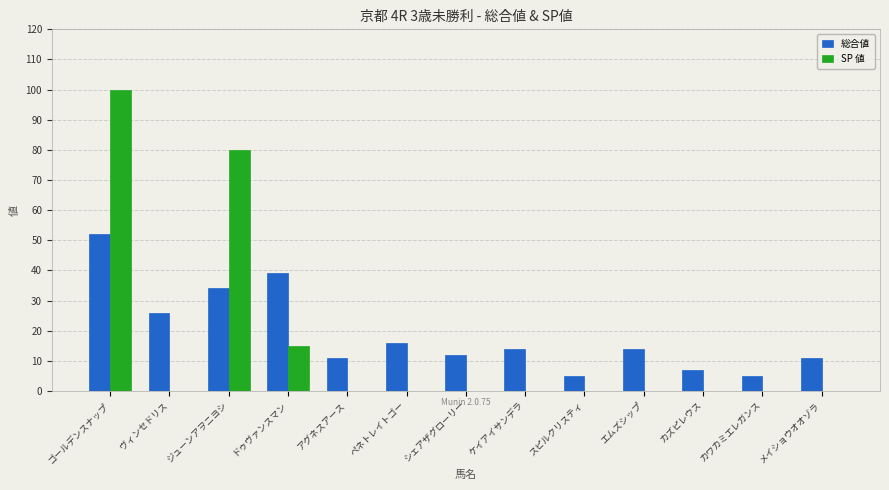

Are the bars grouped side by side (vs. stacked)?

Yes